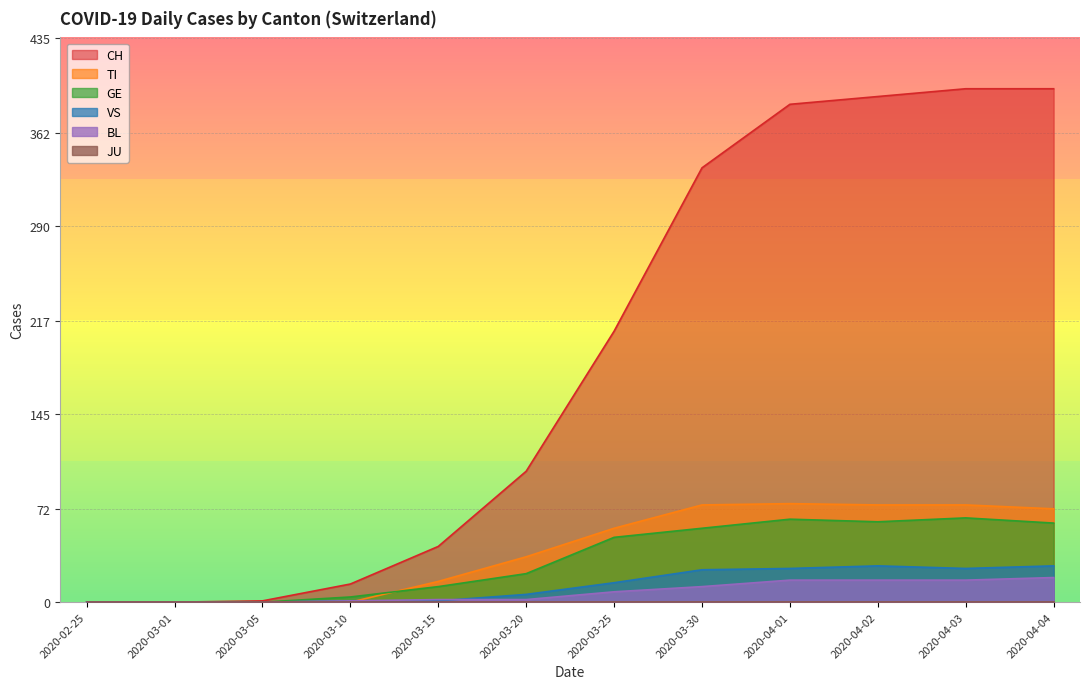

Reading left to right, transcribe all the data shown in this chart.

CH: 0	0	1	14	43	101	209	335	384	390	396	396
TI: 0	0	0	0	16	35	57	75	76	75	75	72
GE: 0	0	0	4	12	22	50	57	64	62	65	61
VS: 0	0	0	1	1	6	15	25	26	28	26	28
BL: 0	0	0	1	2	2	8	12	17	17	17	19